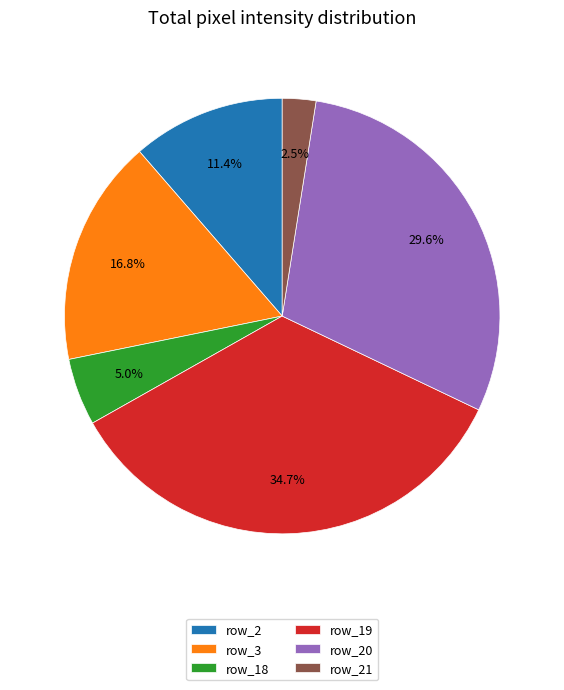

How many slices are in this pie chart?

6